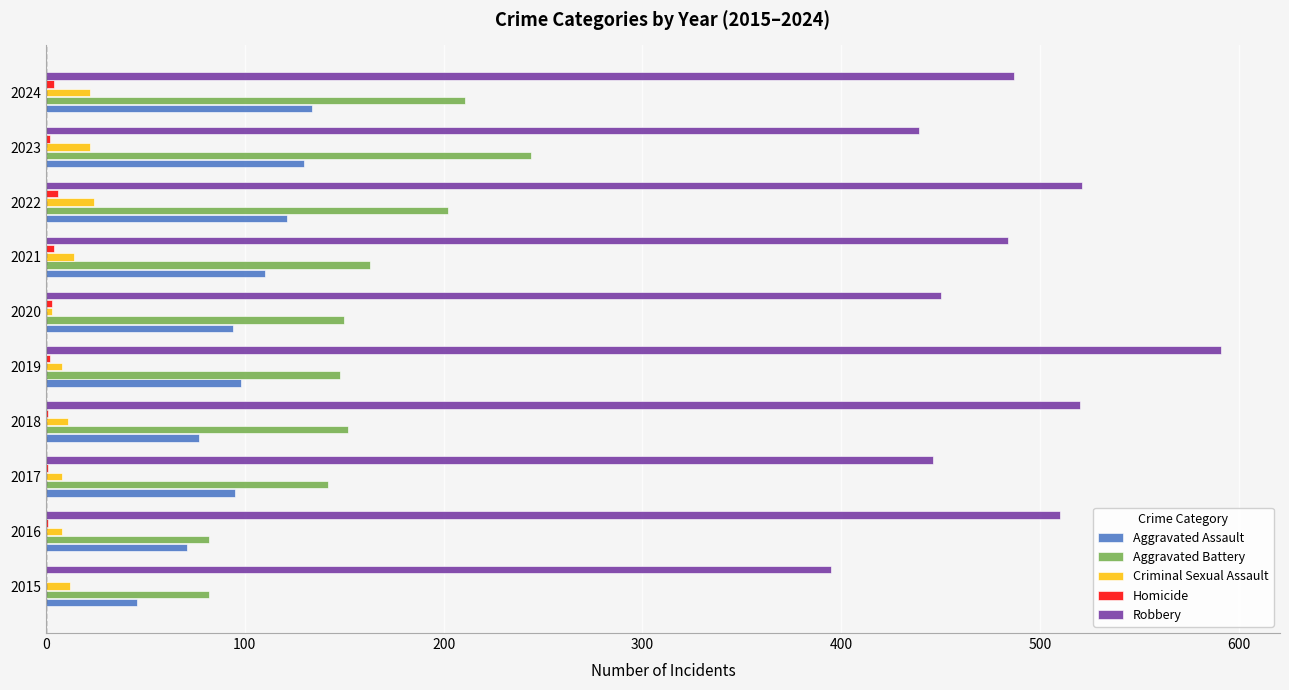

Between 2015 and 2017, which series saw the biggest shift?

Aggravated Battery